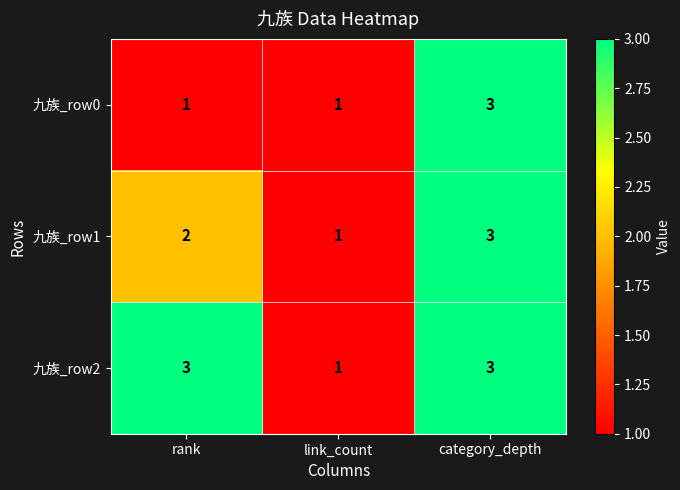

Count the 九族_row1 values in the range 1 to 3.

3